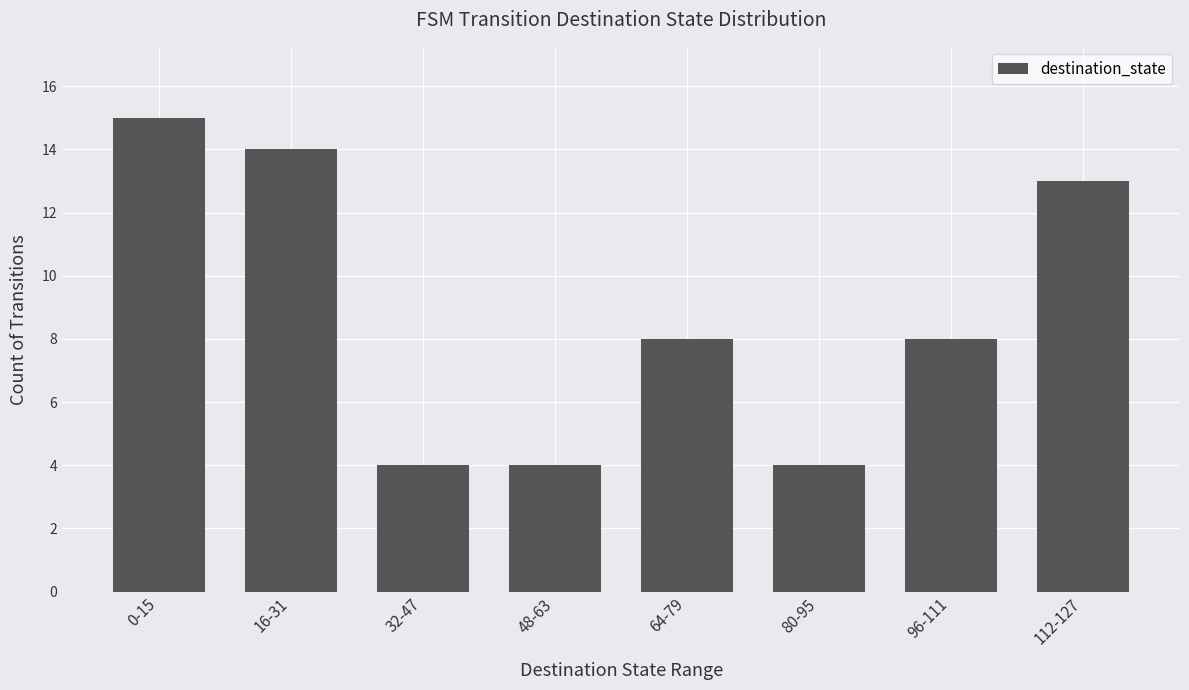

What is the greatest value displayed?

15